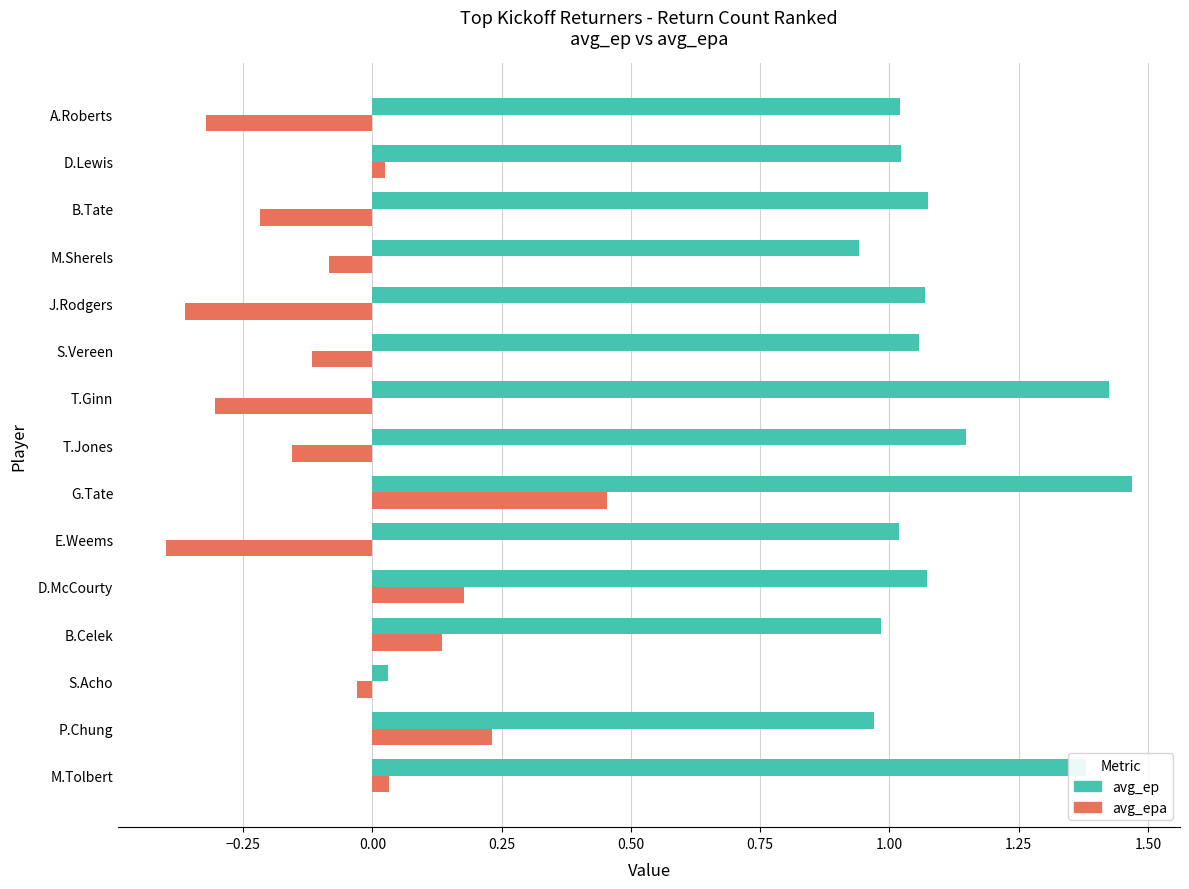

At which label does avg_ep reach its peak?

G.Tate